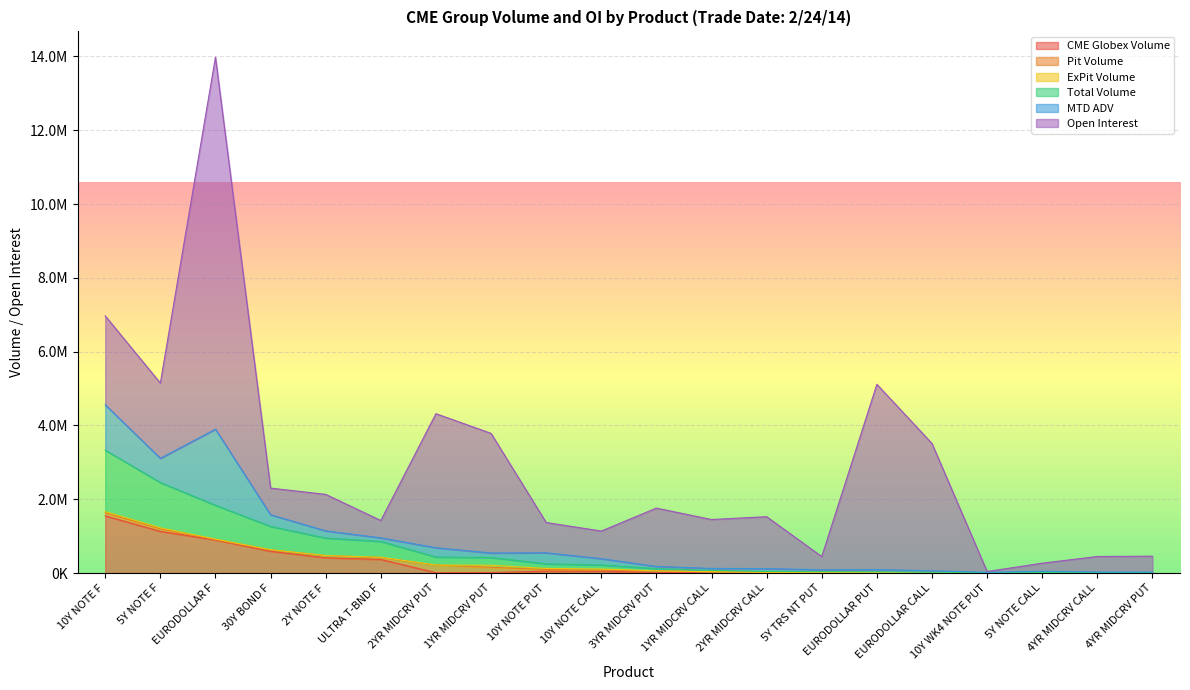

What are all the series names shown in the legend?

CME Globex Volume, Pit Volume, ExPit Volume, Total Volume, MTD ADV, Open Interest